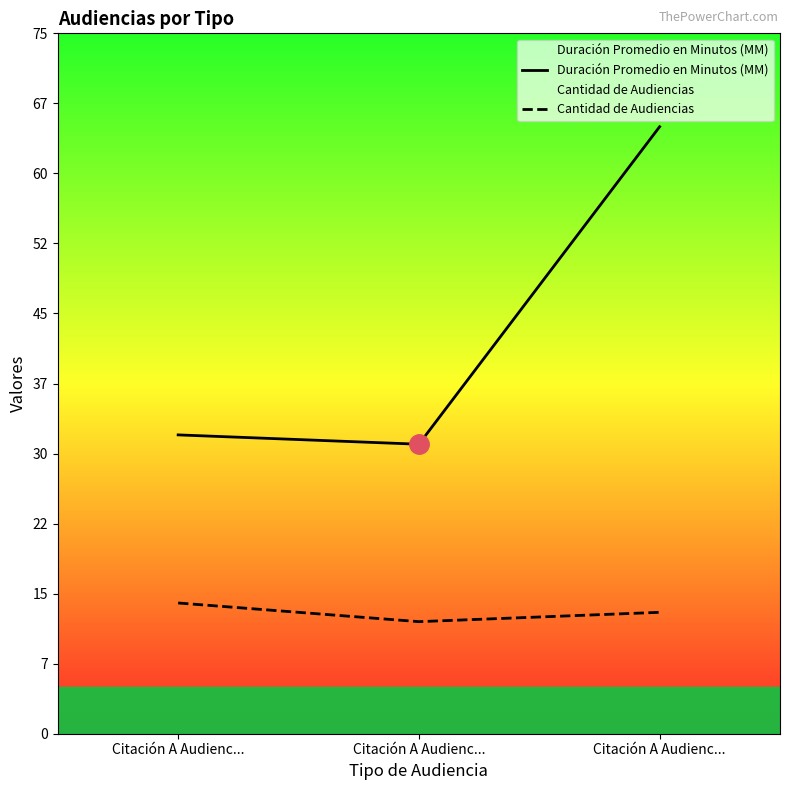

What is the maximum value for Duración Promedio en Minutos (MM)?

65